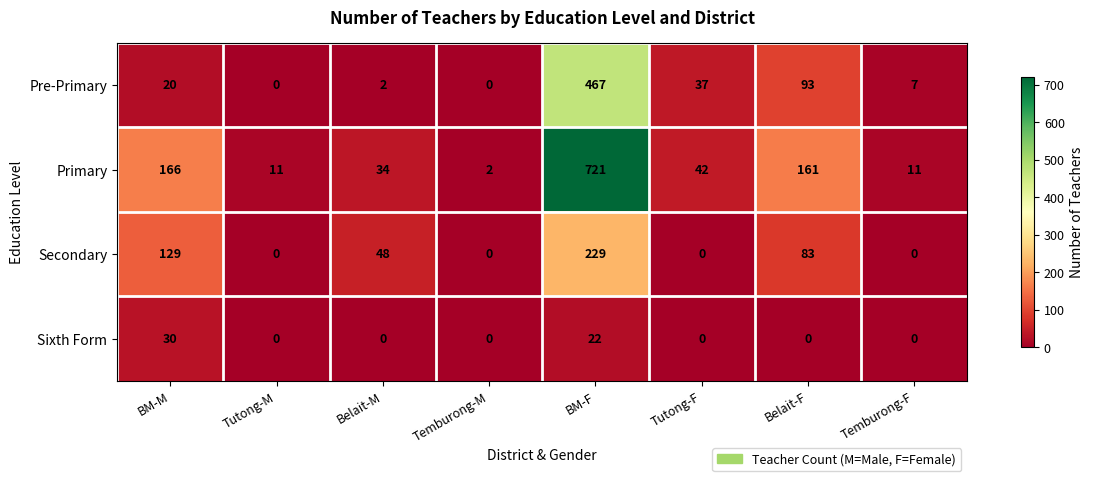

True or false: Pre-Primary has a value of 7 at Temburong-F.

True